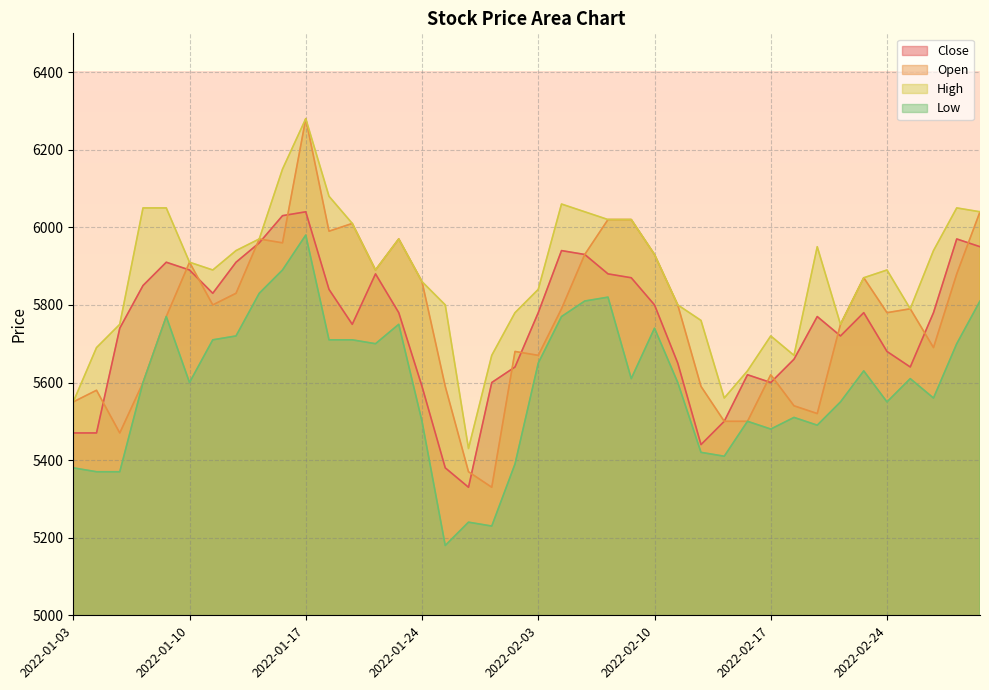

What position from the left is 2022-03-02?

39